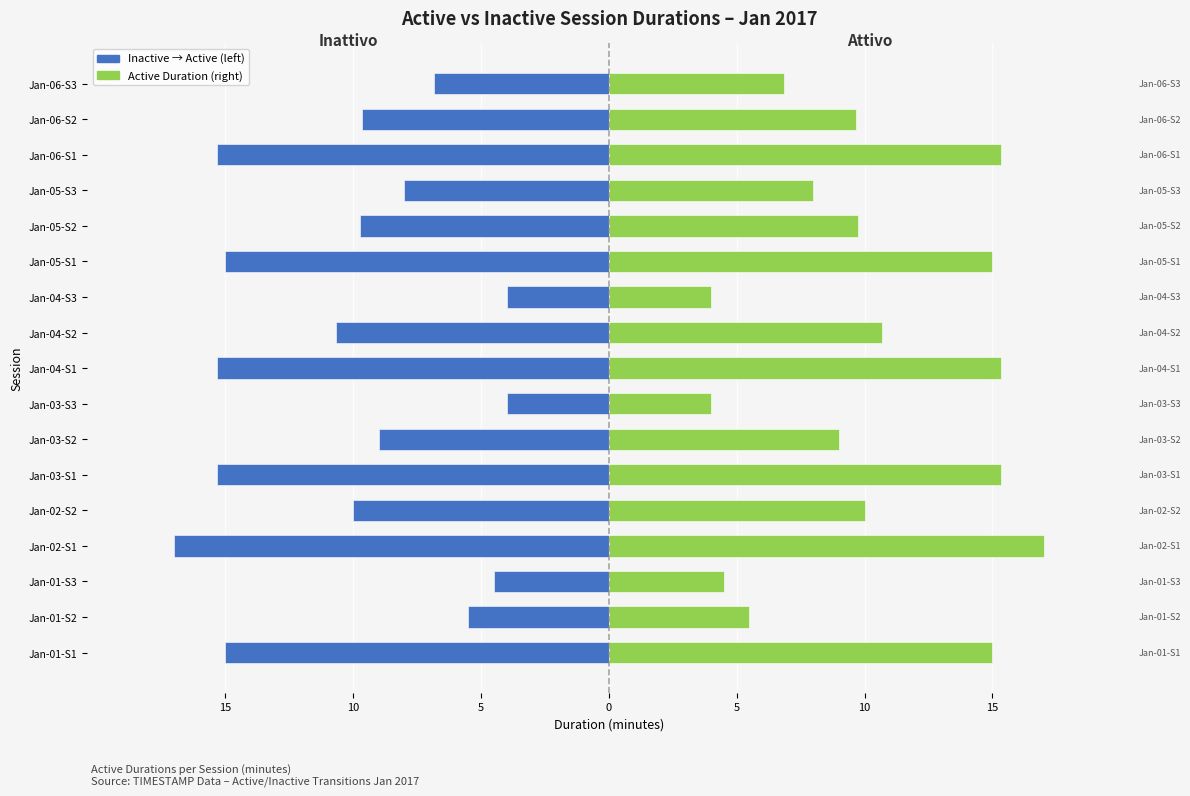

Does the chart contain stacked bars?

No